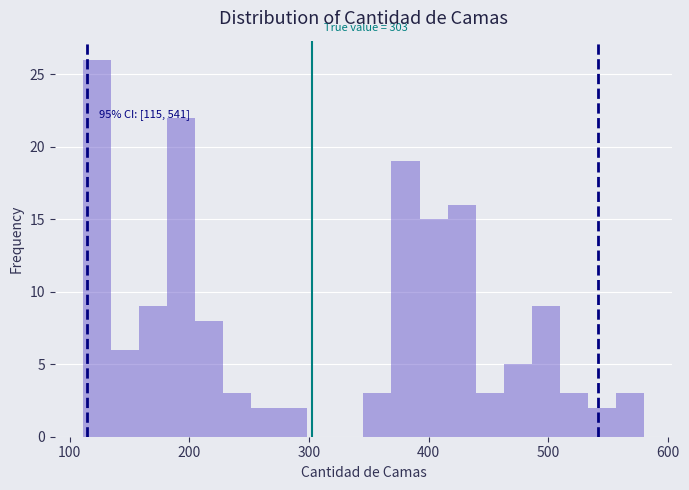

Read against the x-axis, roughly where is the centre of the tallest bar?

120